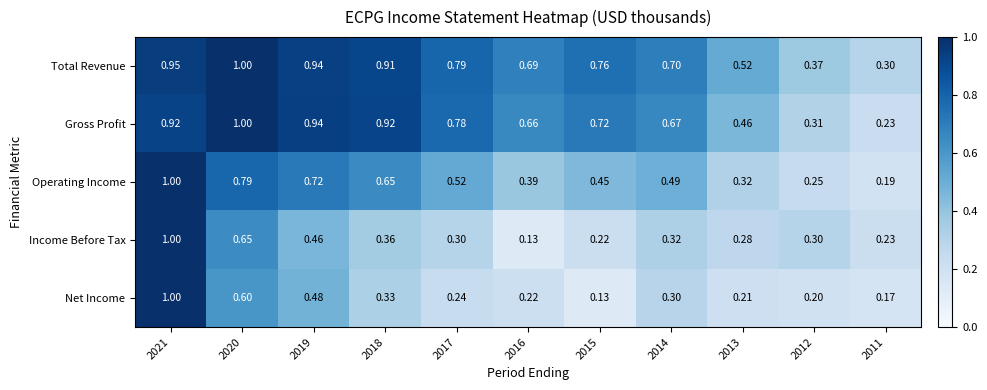

How many data points does each series have?

11